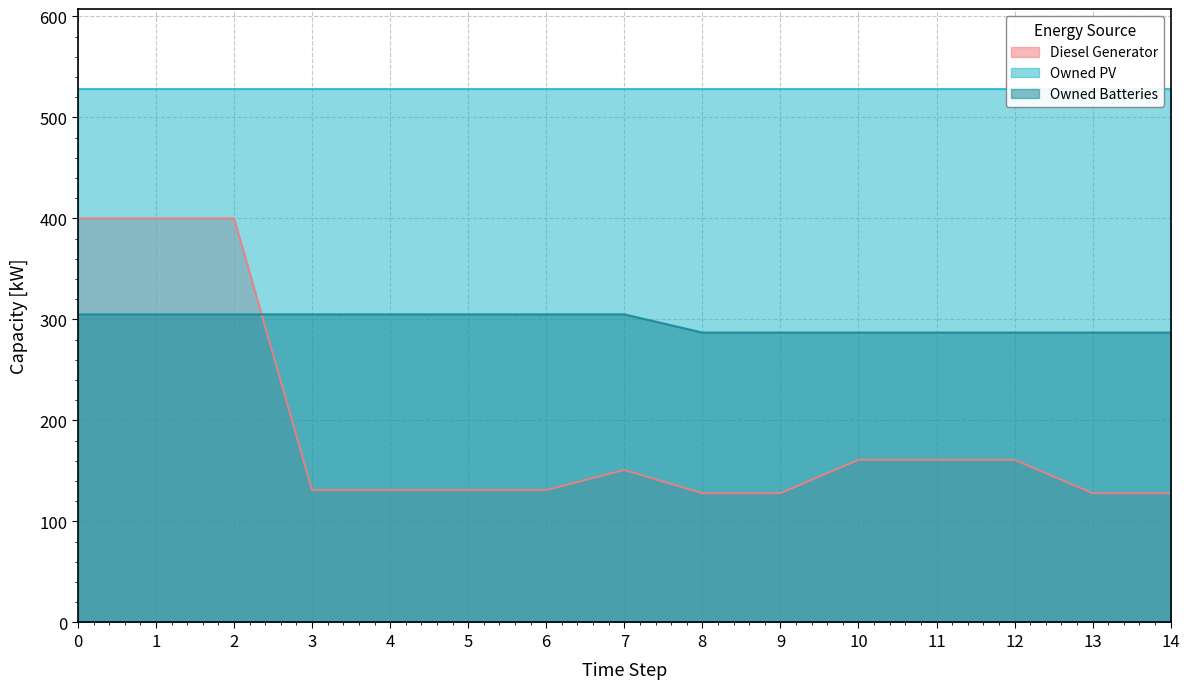

The value of Diesel Generator at 2 is 633. True or false?

False